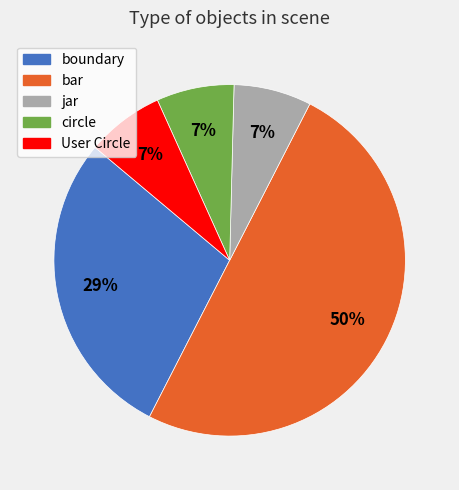

Which category has the biggest portion of the pie?

bar